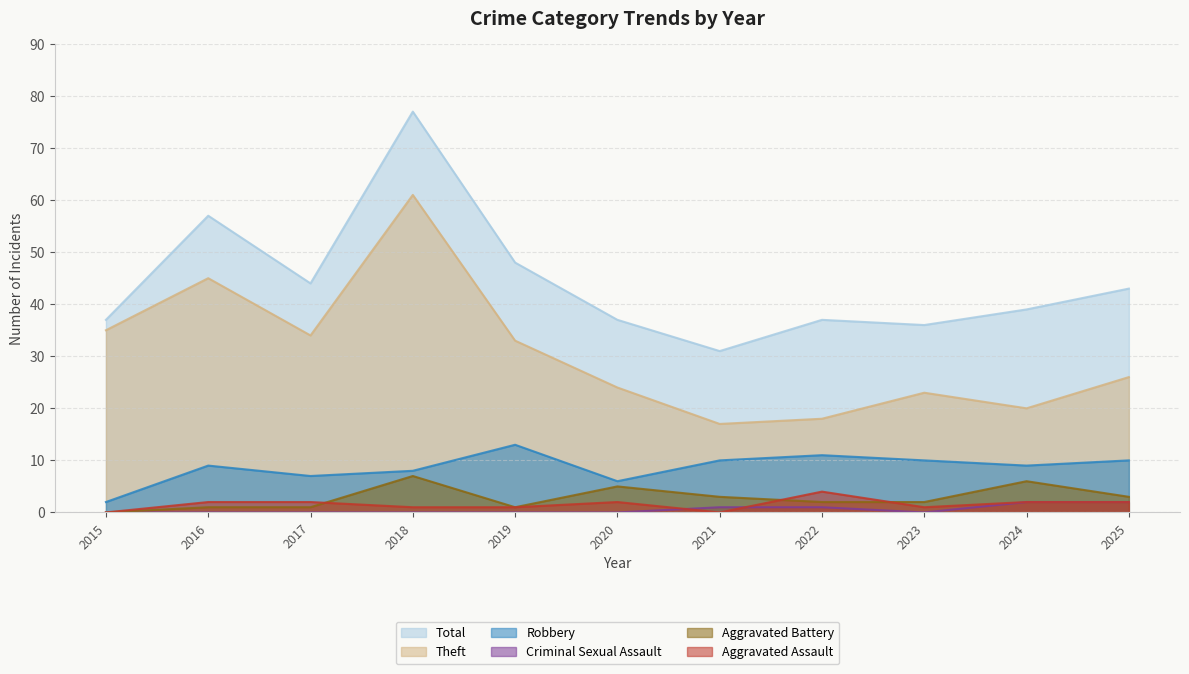

Reading left to right, transcribe all the data shown in this chart.

Aggravated Assault: 2015=0	2016=2	2017=2	2018=1	2019=1	2020=2	2021=0	2022=4	2023=1	2024=2	2025=2
Aggravated Battery: 2015=0	2016=1	2017=1	2018=7	2019=1	2020=5	2021=3	2022=2	2023=2	2024=6	2025=3
Criminal Sexual Assault: 2015=0	2016=0	2017=0	2018=0	2019=0	2020=0	2021=1	2022=1	2023=0	2024=2	2025=2
Robbery: 2015=2	2016=9	2017=7	2018=8	2019=13	2020=6	2021=10	2022=11	2023=10	2024=9	2025=10
Theft: 2015=35	2016=45	2017=34	2018=61	2019=33	2020=24	2021=17	2022=18	2023=23	2024=20	2025=26
Total: 2015=37	2016=57	2017=44	2018=77	2019=48	2020=37	2021=31	2022=37	2023=36	2024=39	2025=43